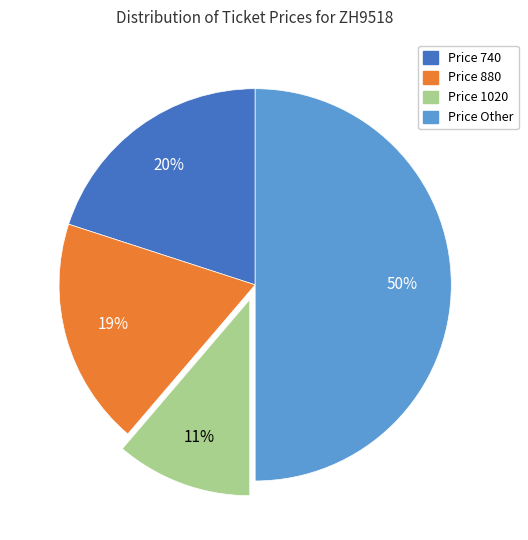

To the nearest percent, what is the difference between the largest and smallest slice percentages?

39%